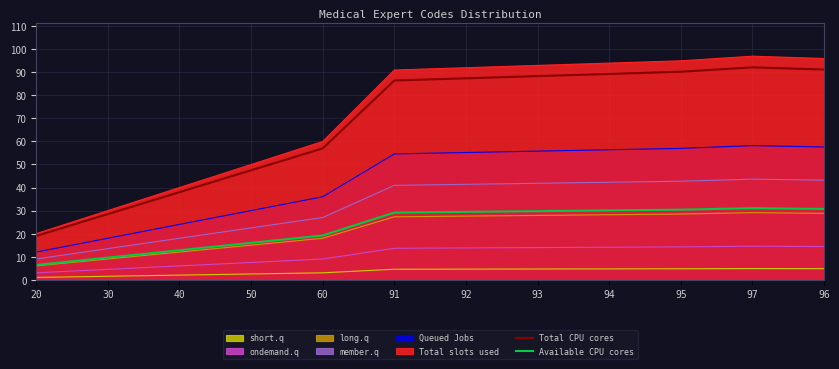

True or false: Available CPU cores has more than 1 interior local peaks.

False